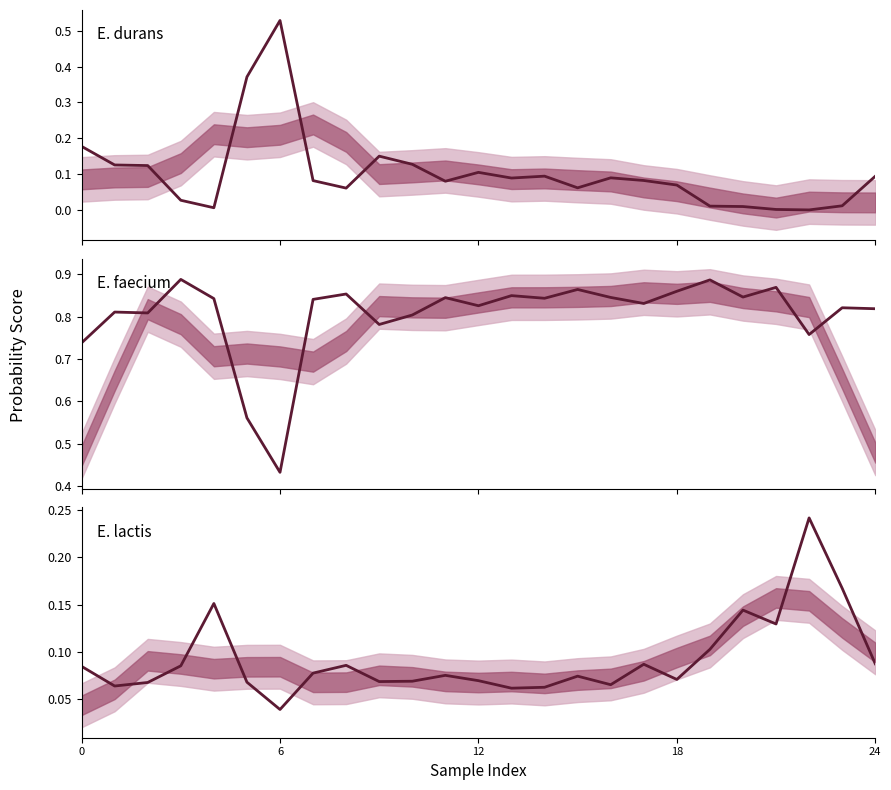

What is the label of the 18th point from the right?

7